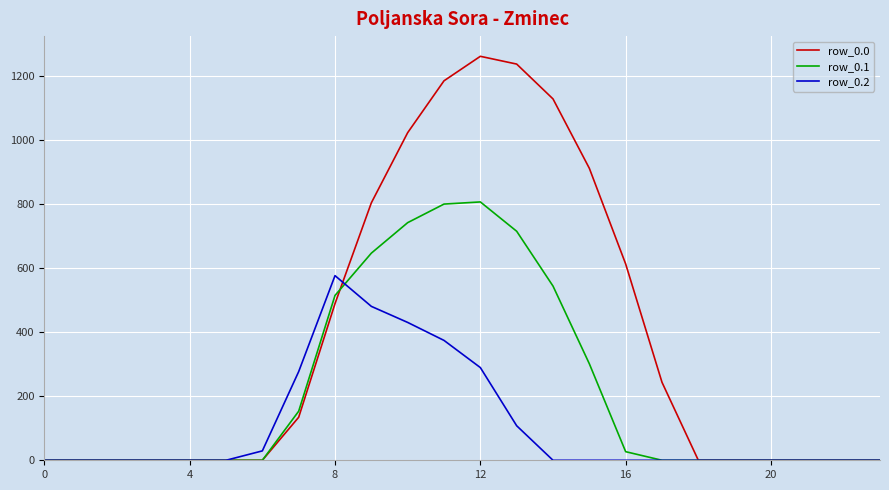

Rank the series by their average value, from highest to lowest.

row_0.0, row_0.1, row_0.2